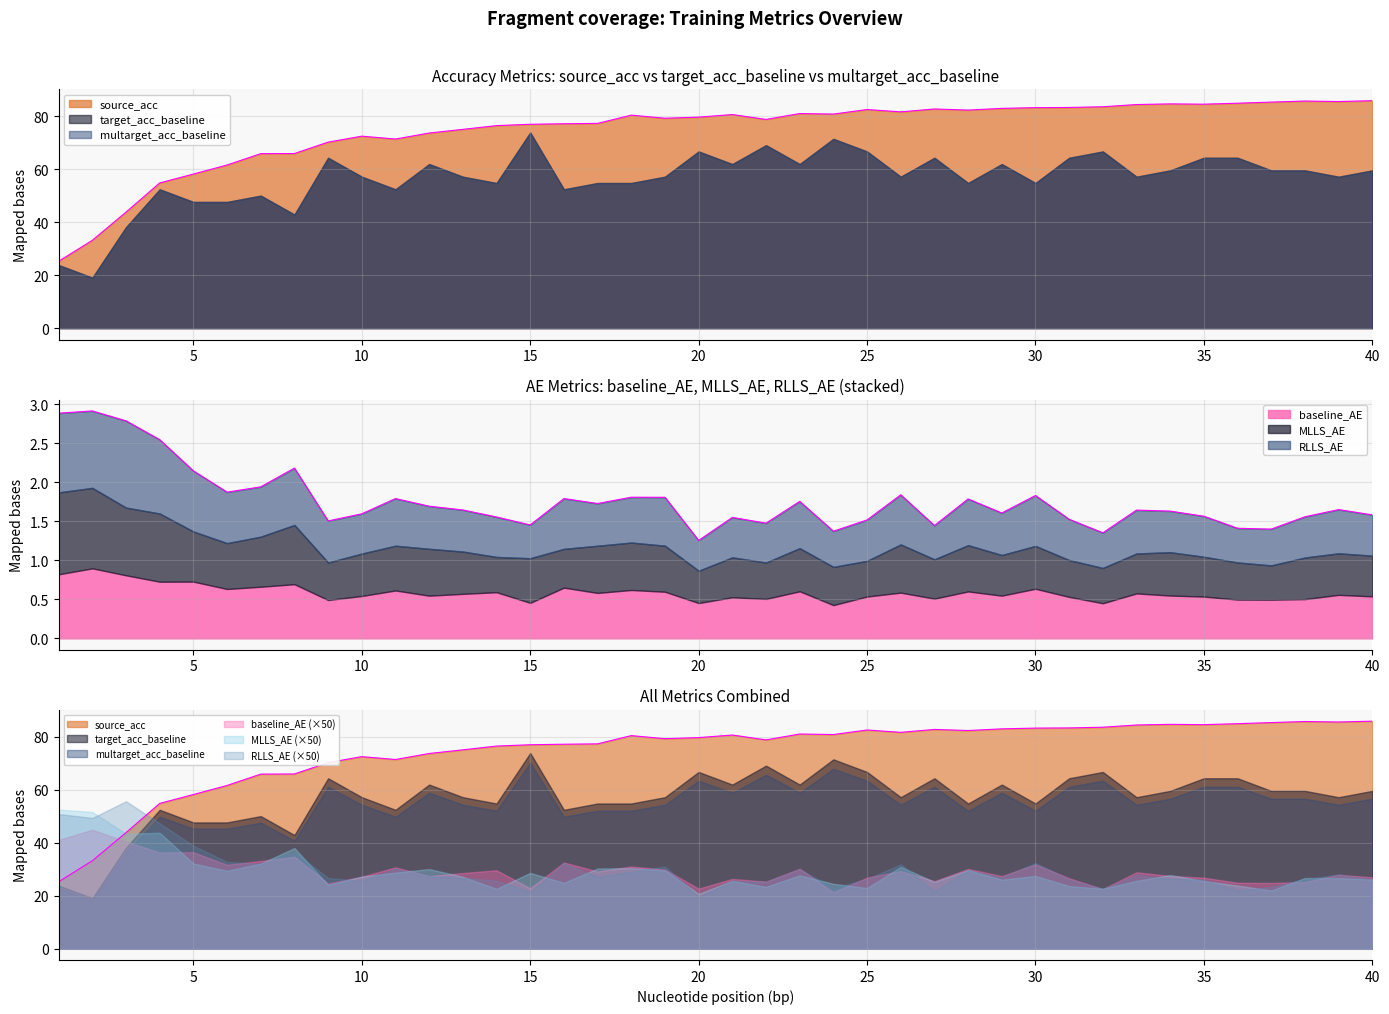

Where is baseline_AE nearest to the value 0?

24